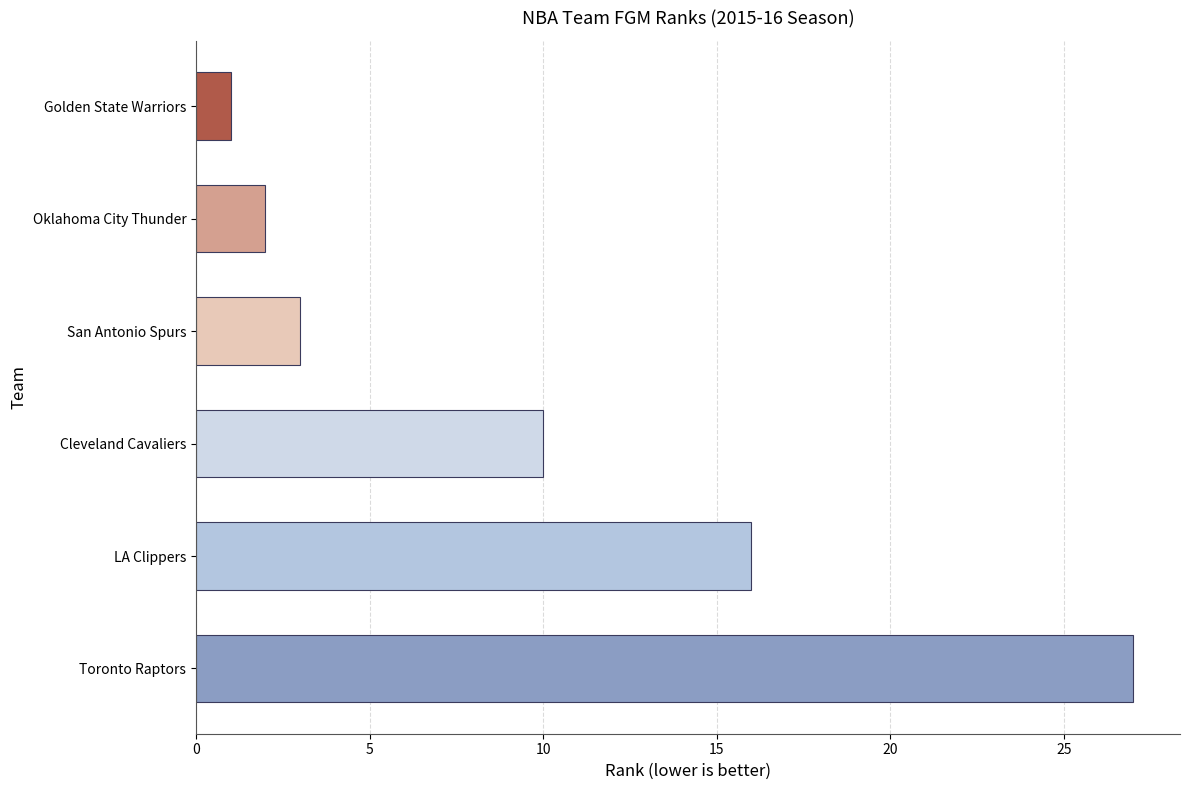

Which label corresponds to the smallest value in the chart?

Golden State Warriors